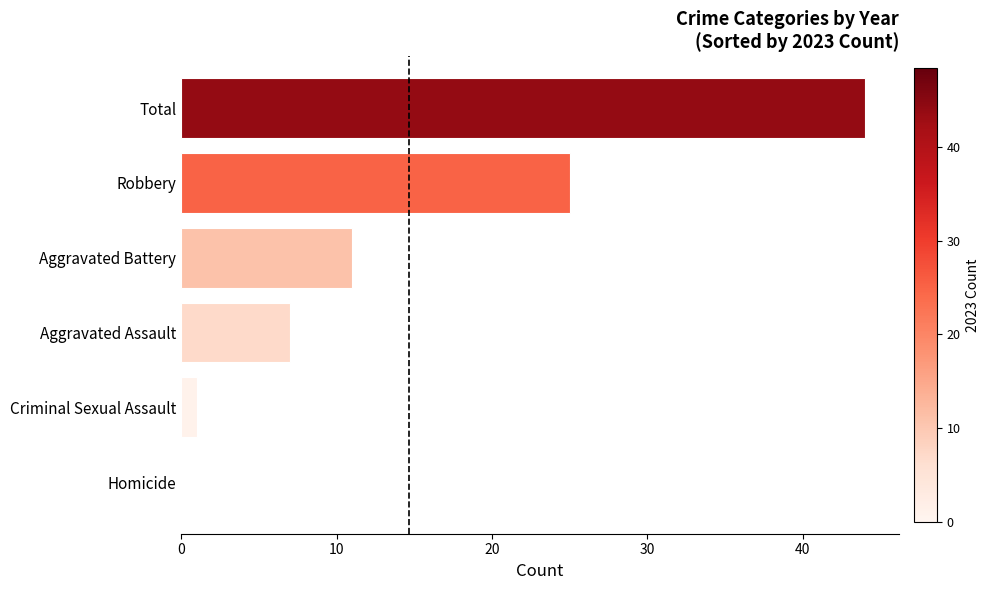

How many distinct data groups are displayed?

1